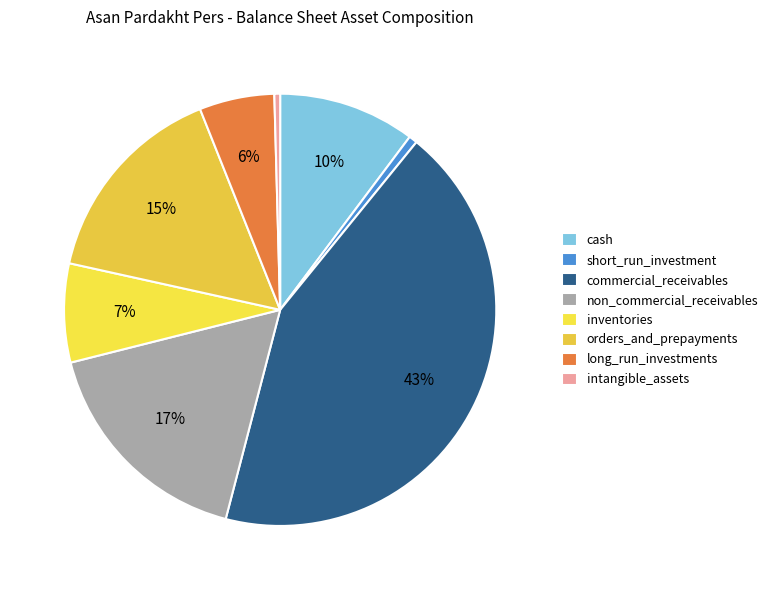

To the nearest percent, what is the difference between the largest and smallest slice percentages?

43%